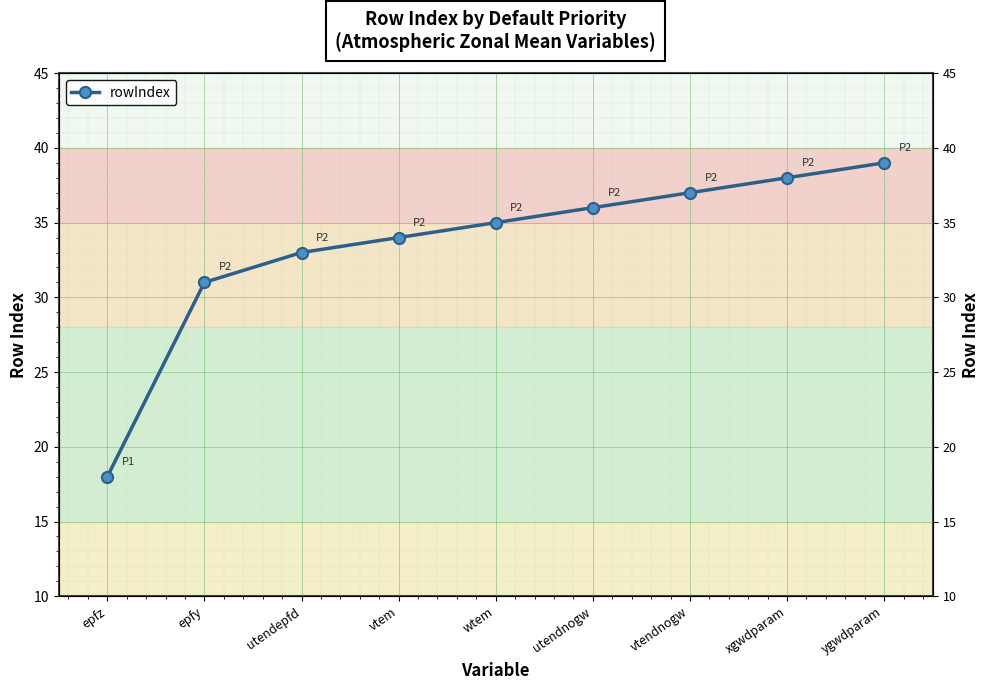

How many data points are less than 35?

4